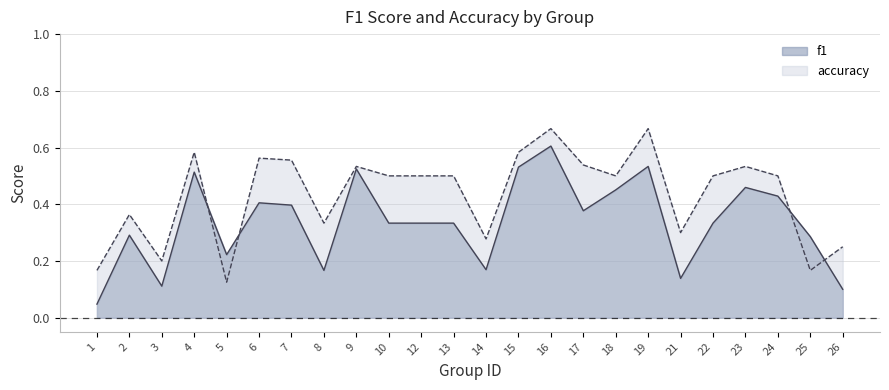

True or false: f1 has more than 0 points higher than both neighbors.

True